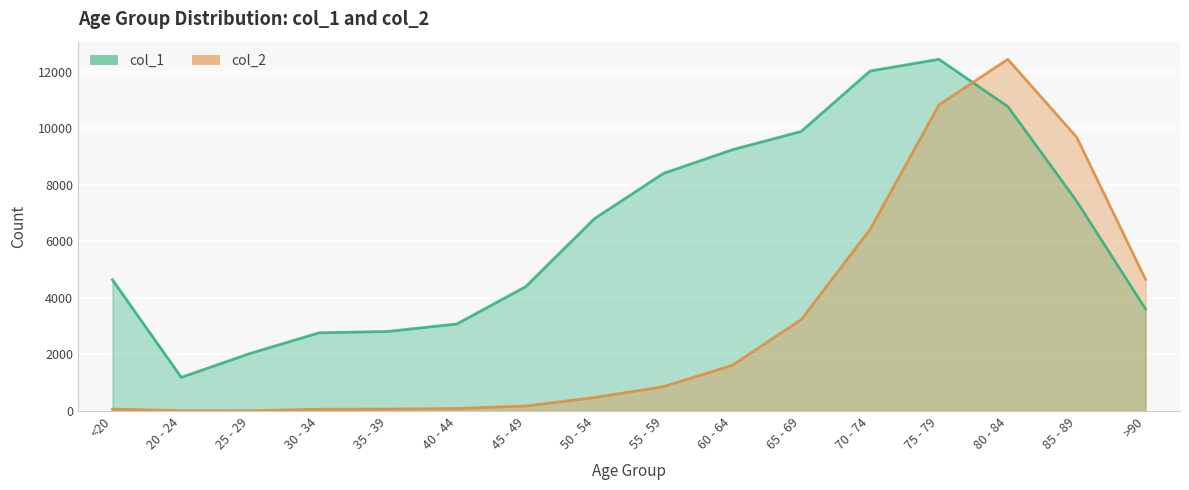

Is it true that col_1 equals 9236.0 at 60 - 64?

True